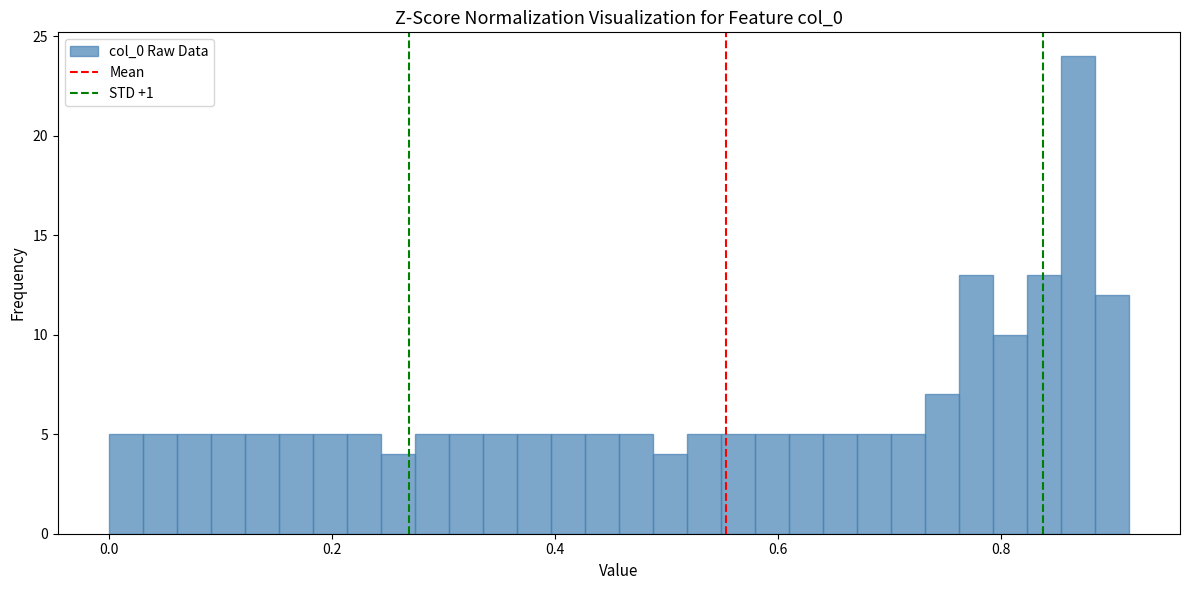

Around what value on the x-axis is the tallest bar? Give the approximate position of its centre, as read against the axis.

0.86